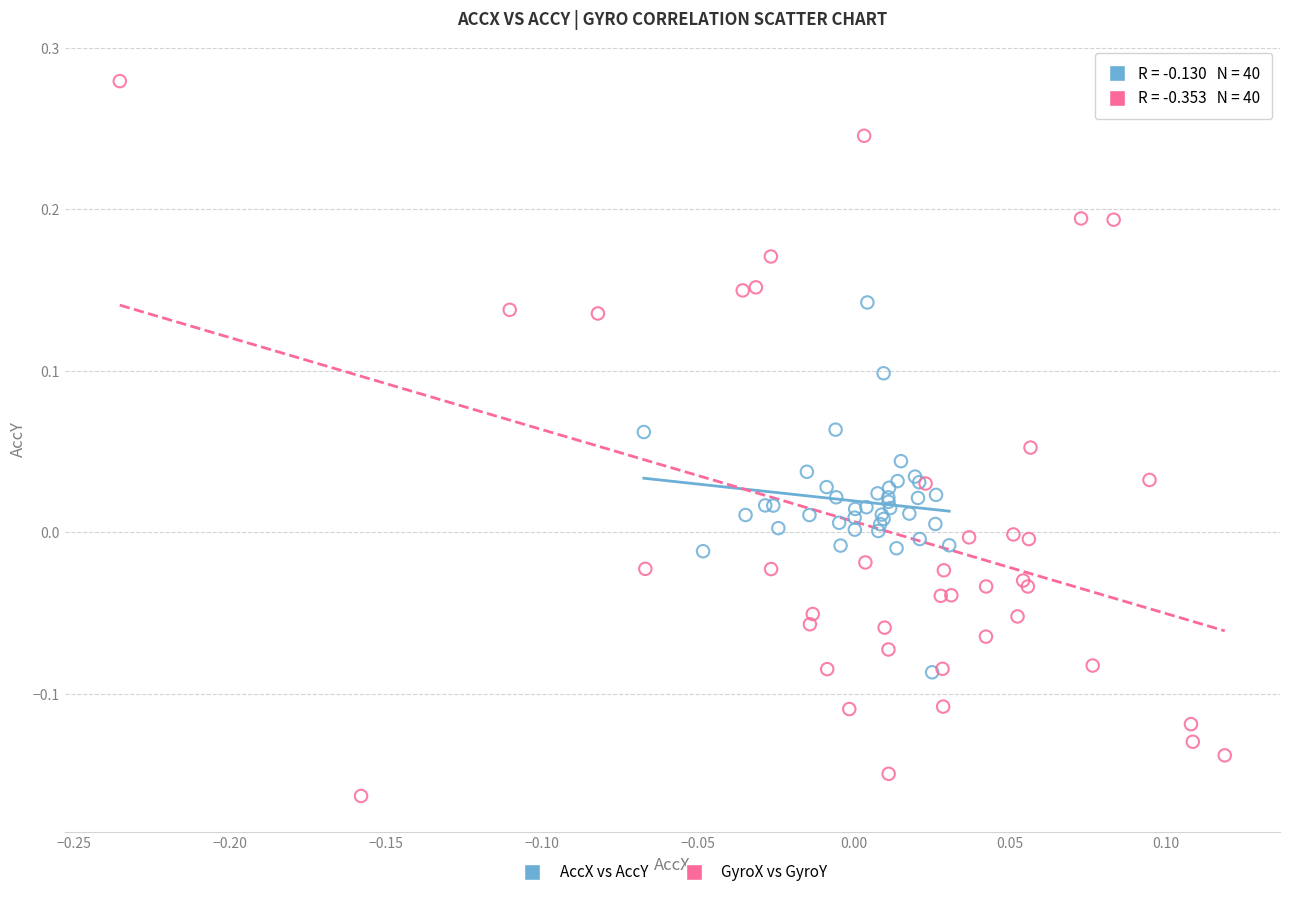

Which series has the largest Y range (max minus min)?

GyroX vs GyroY